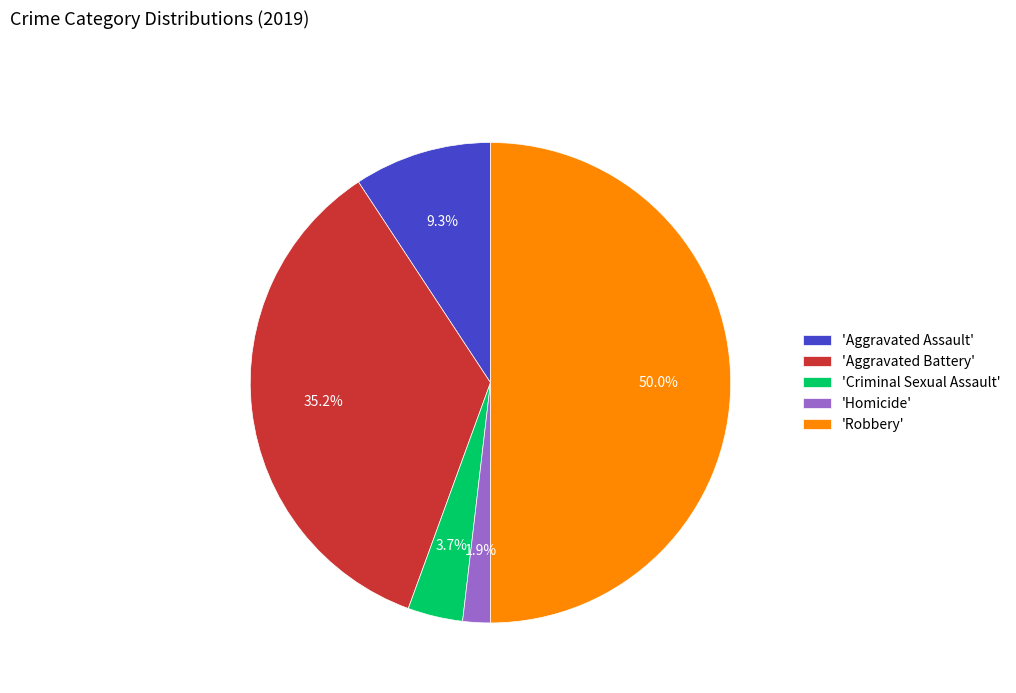

Which has a higher value, 'Aggravated Battery' or 'Criminal Sexual Assault'?

'Aggravated Battery'